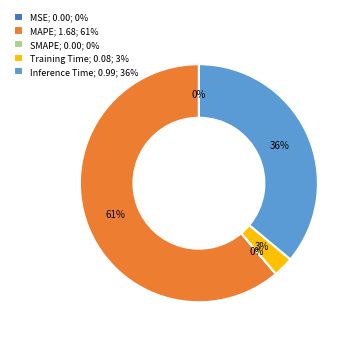

To the nearest percent, what is the average slice percentage?

20%